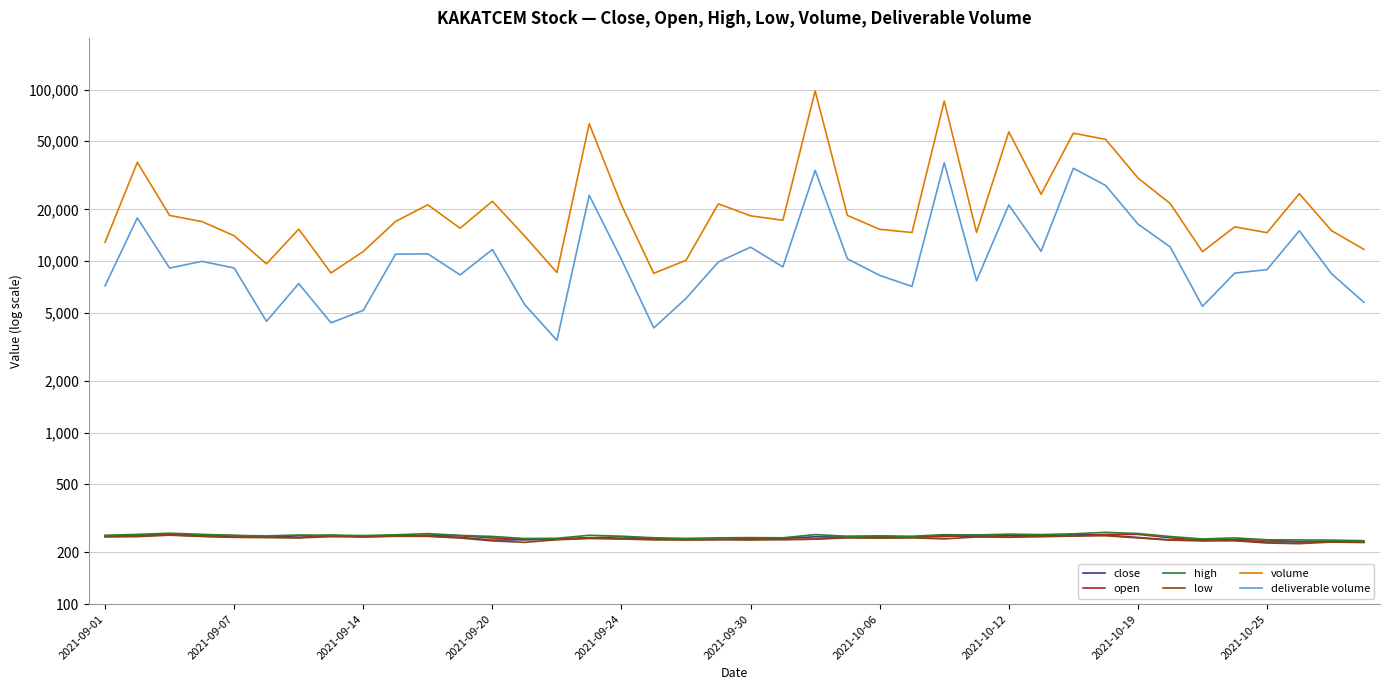

Is the value of deliverable volume at 22 greater than the value of high at 2021-09-14?

Yes